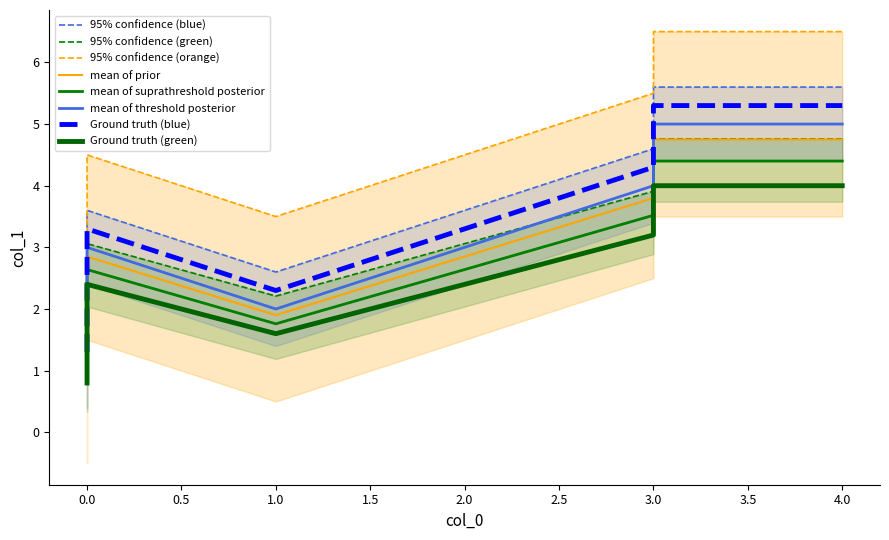

What is the value of the 4th point from the left?

5